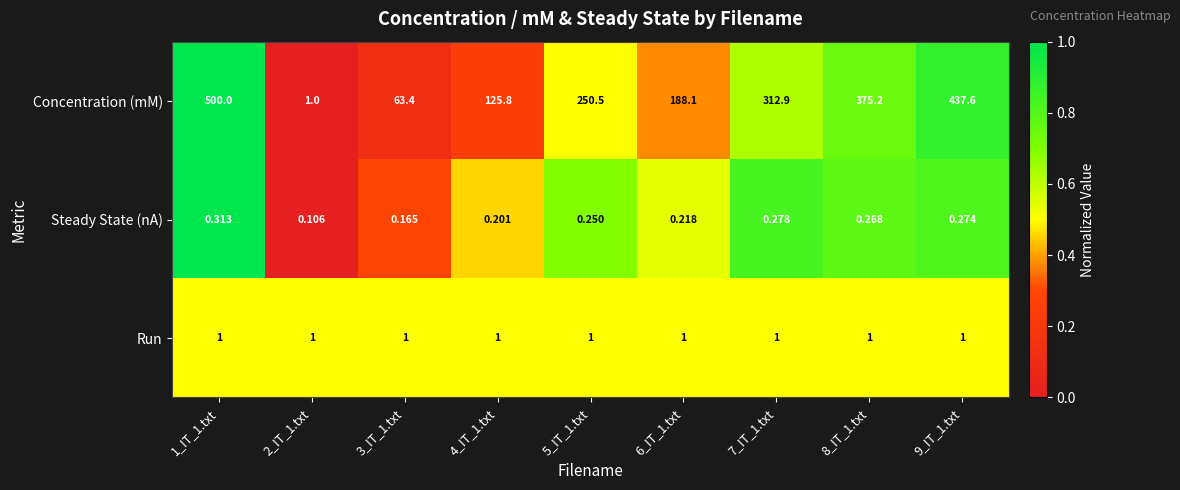

Which series changed the most between 3_IT_1.txt and 9_IT_1.txt?

Concentration (mM)